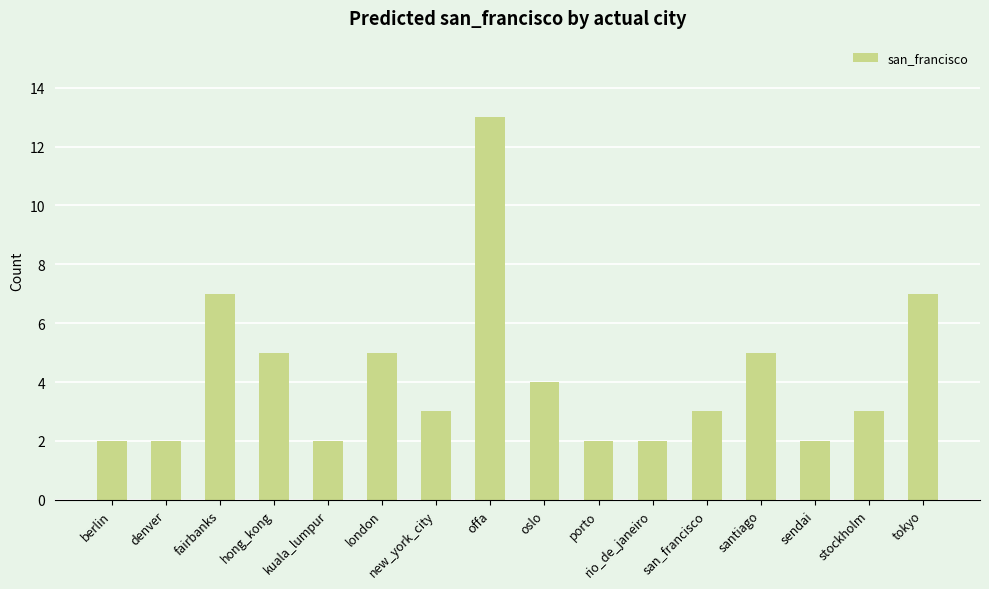

What is the sum of all values?

67